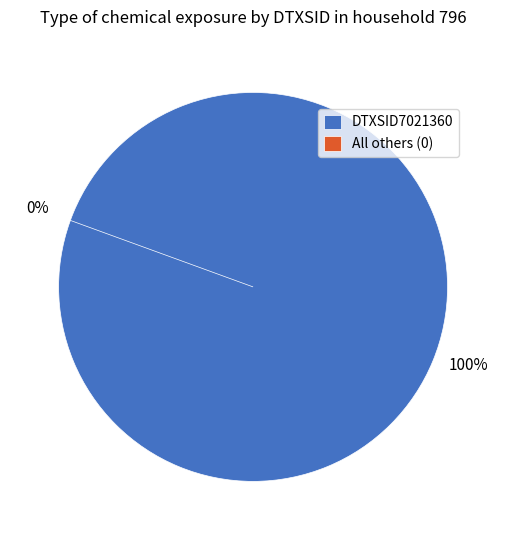

True or false: DTXSID8020462 accounts for 5% of the total.

False